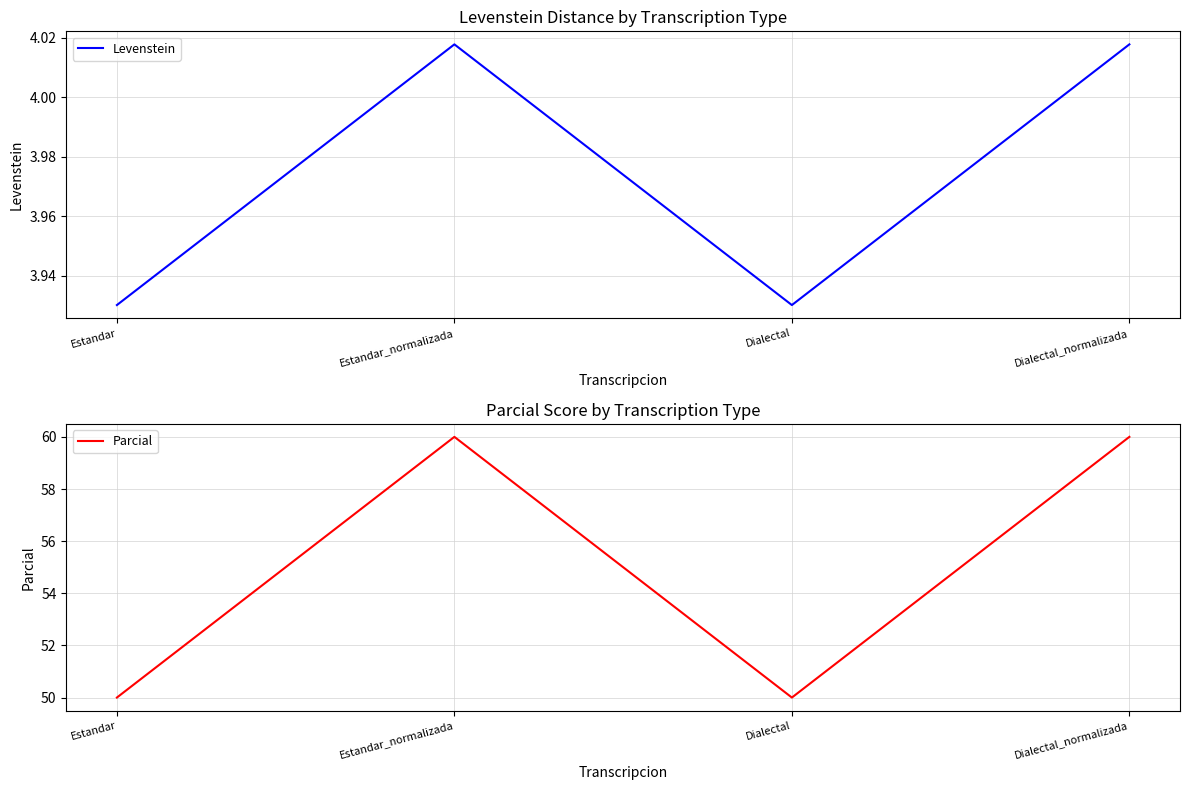

At which category is the sum across all series the highest?

Estandar_normalizada